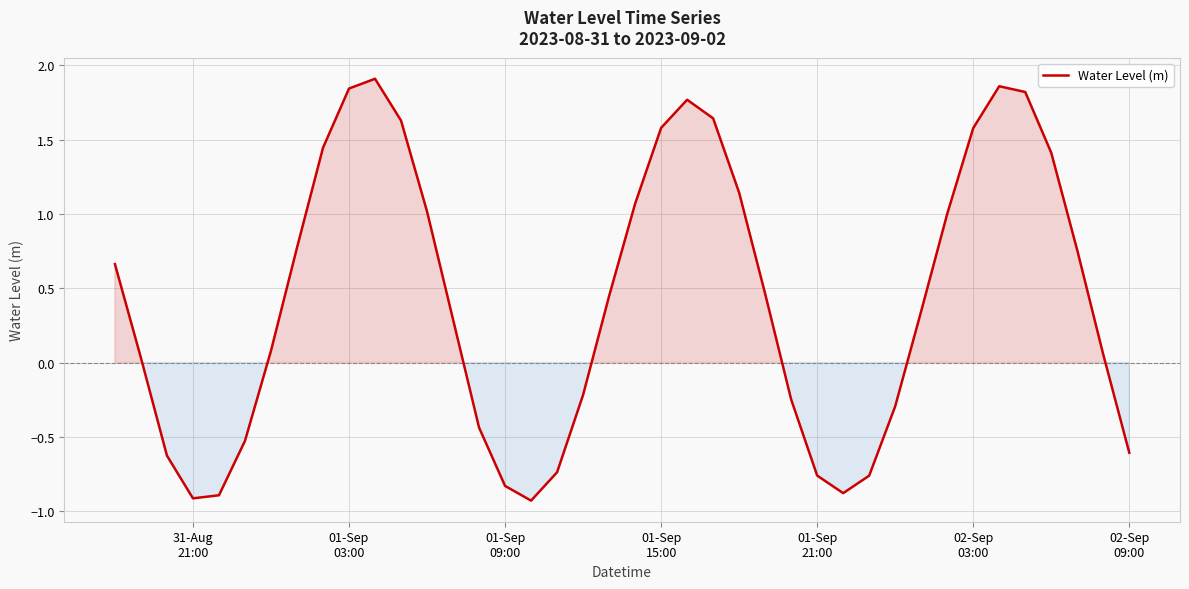

What is the difference between the maximum and minimum values?

2.8